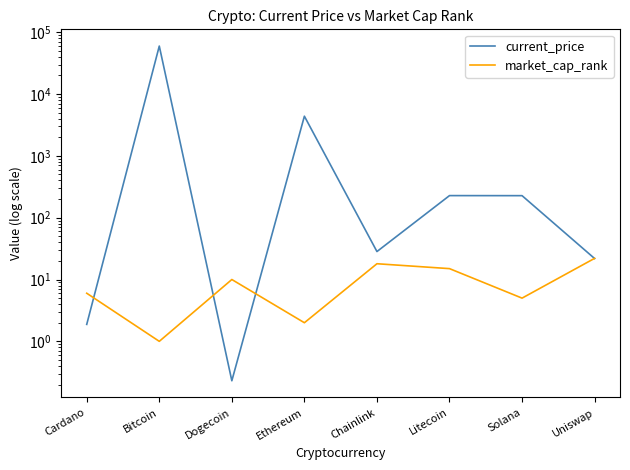

Where is the first local minimum for current_price?

Dogecoin